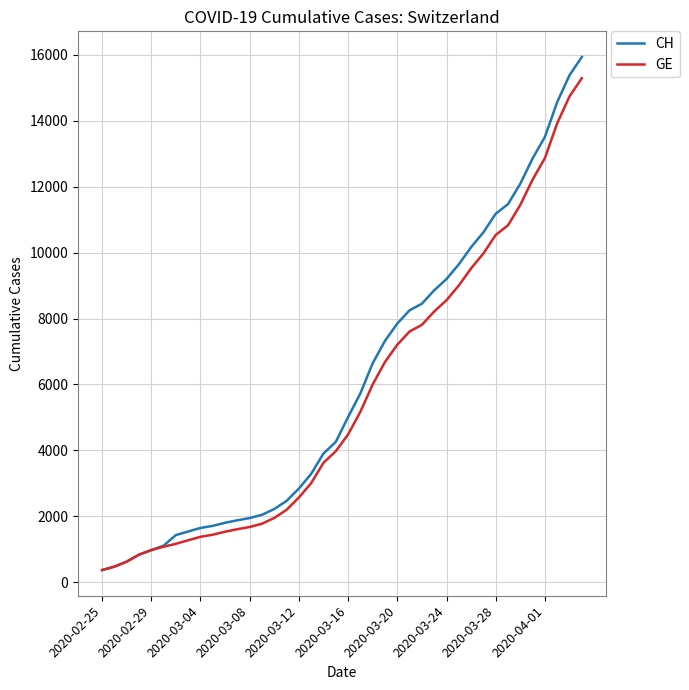

Which series has the widest spread of values?

CH